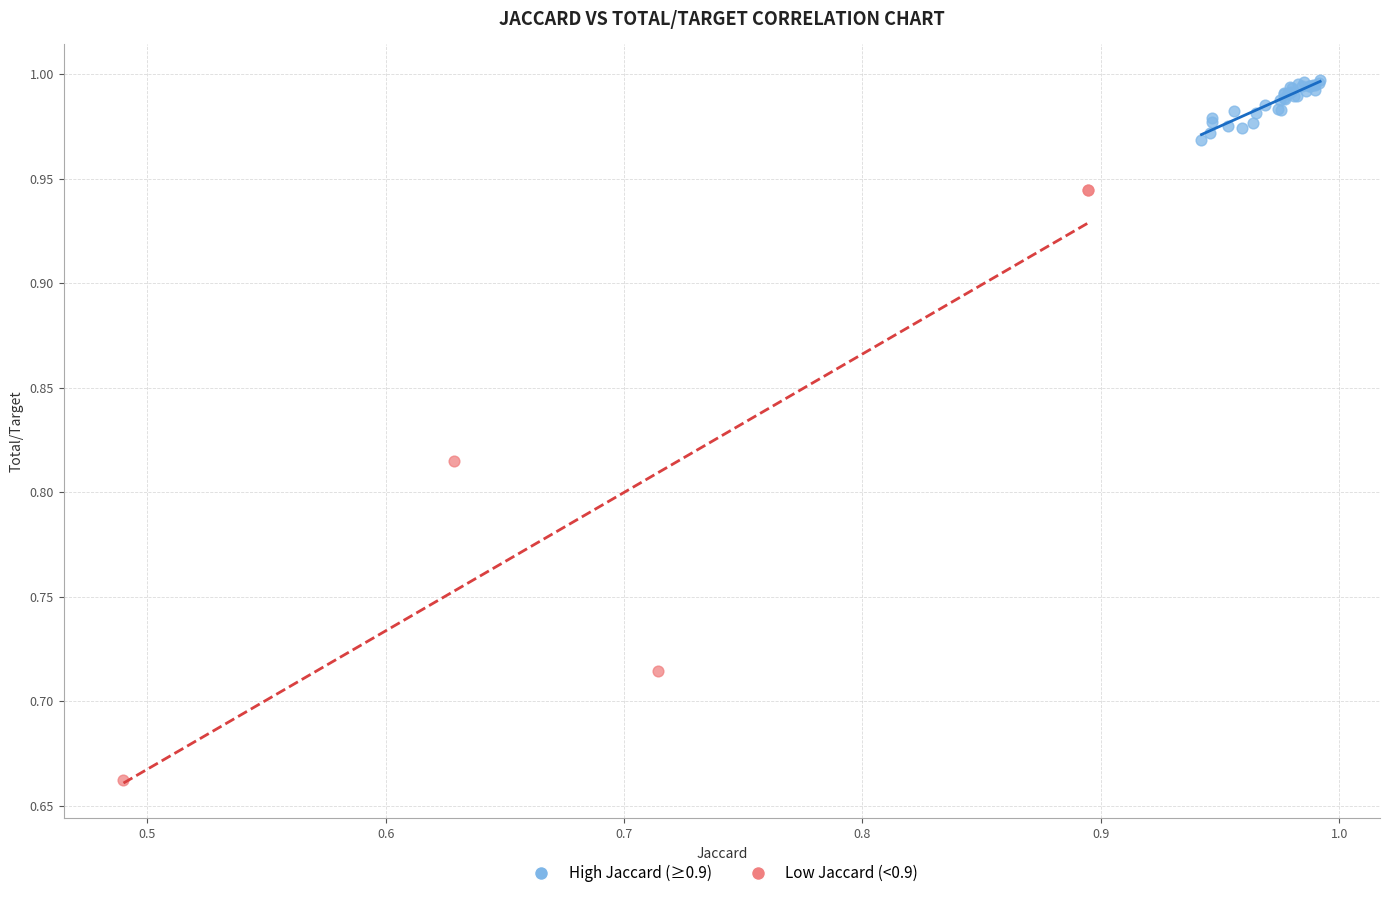

Which series contains the highest Y value?

High Jaccard (≥0.9)